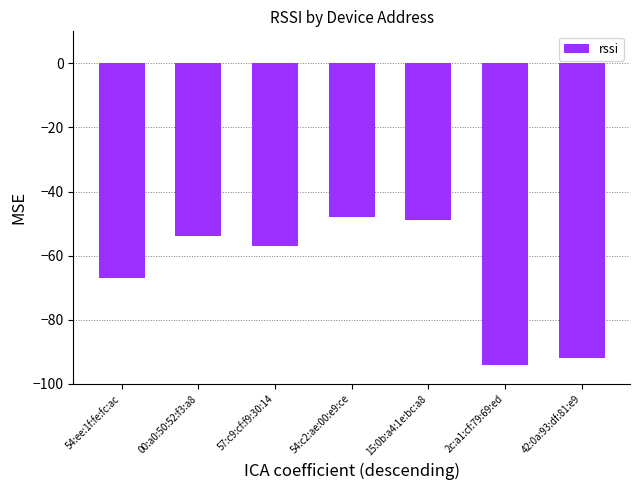

What is the greatest value displayed?

-48